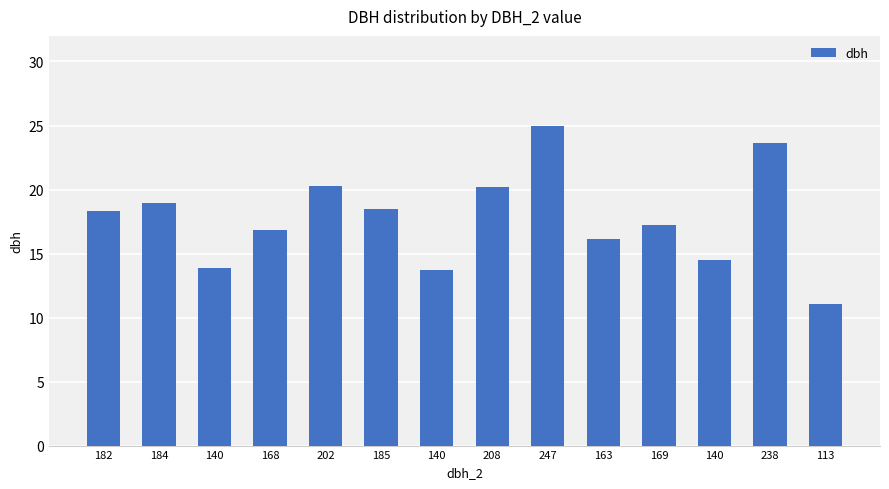

The chart shows a value of 18.3 at 182. True or false?

True